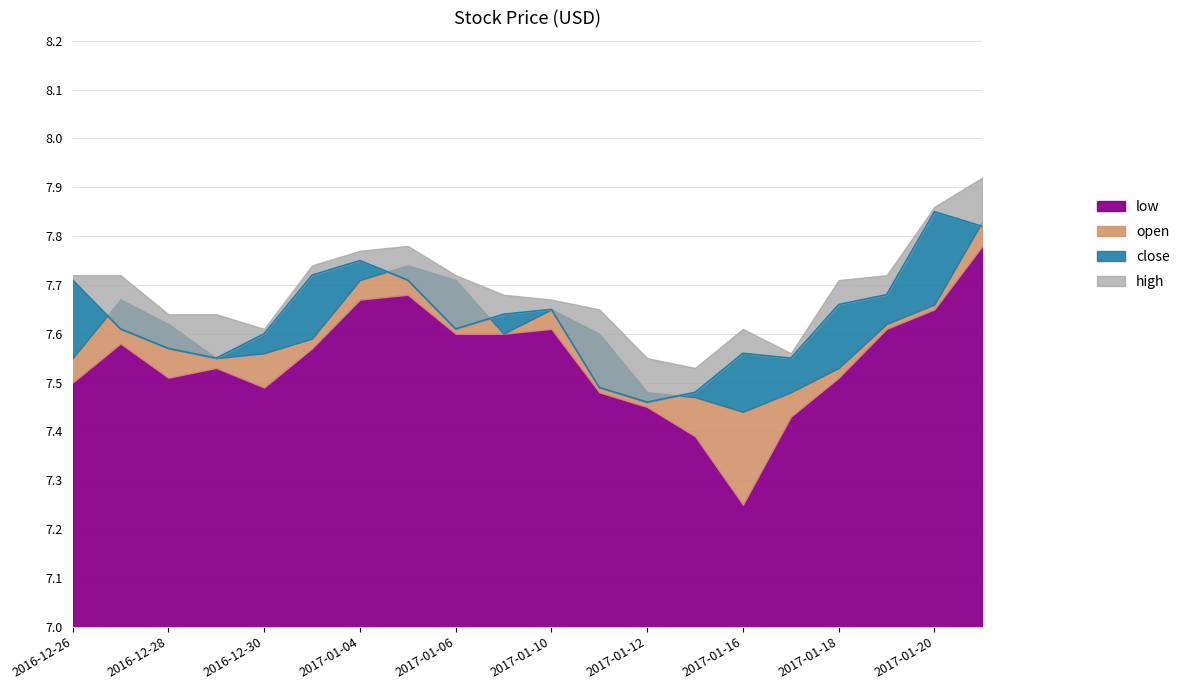

True or false: low and open intersect in this chart.

False